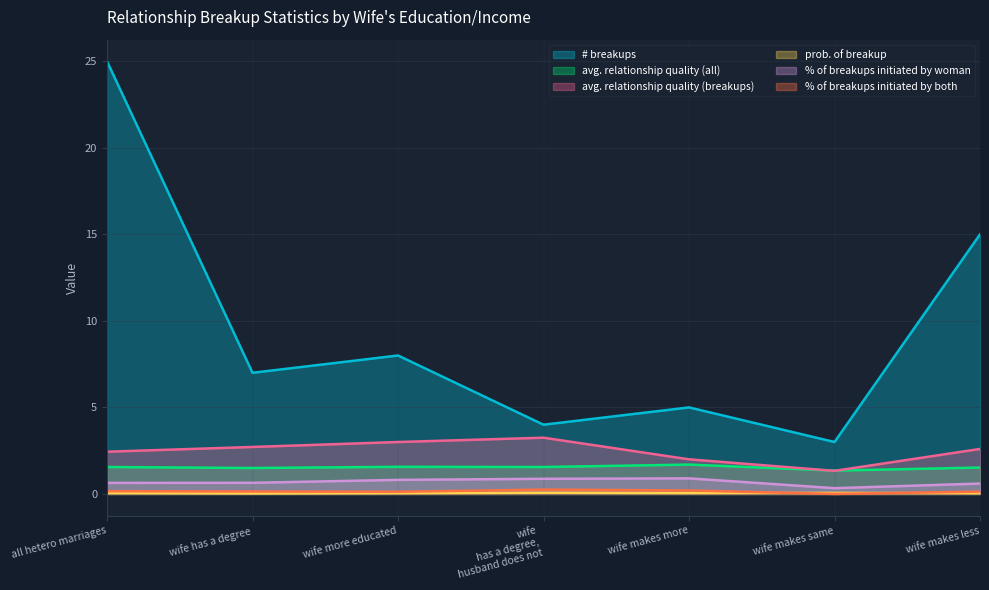

What is the average value of the % of breakups initiated by both series?

0.1